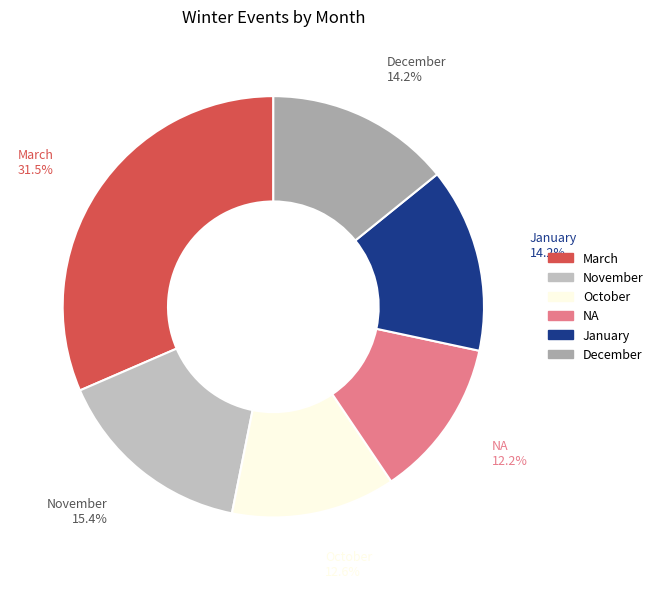

Does any single category account for the majority?

No